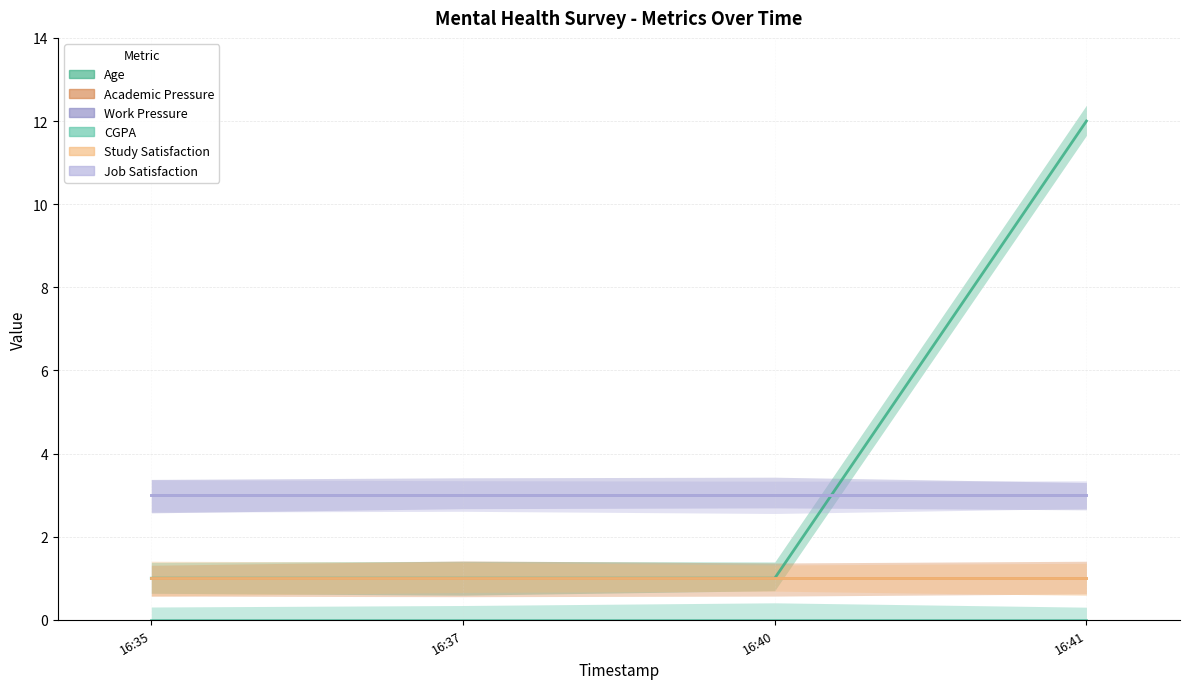

Is it true that CGPA equals 0 at 2025-05-21 16:37:11?

True